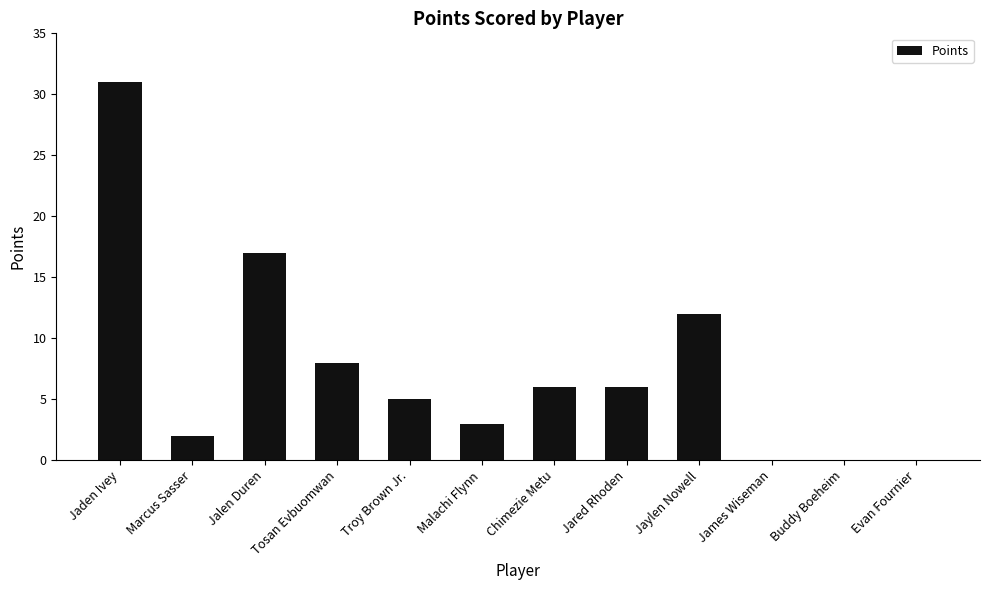

Between Chimezie Metu and Malachi Flynn, which is larger?

Chimezie Metu